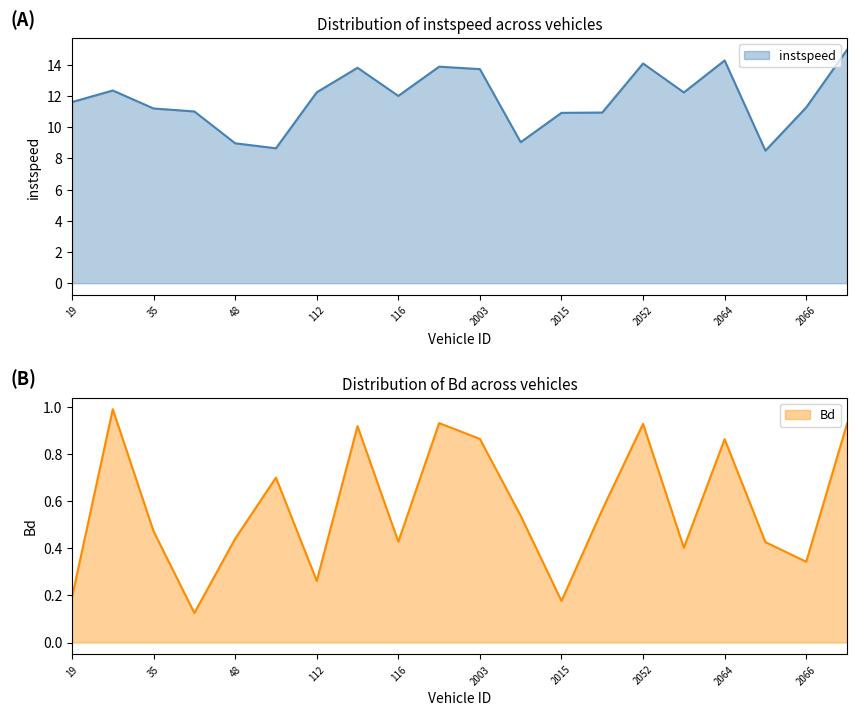

True or false: instspeed has a value of 7.4 at 2015.

False